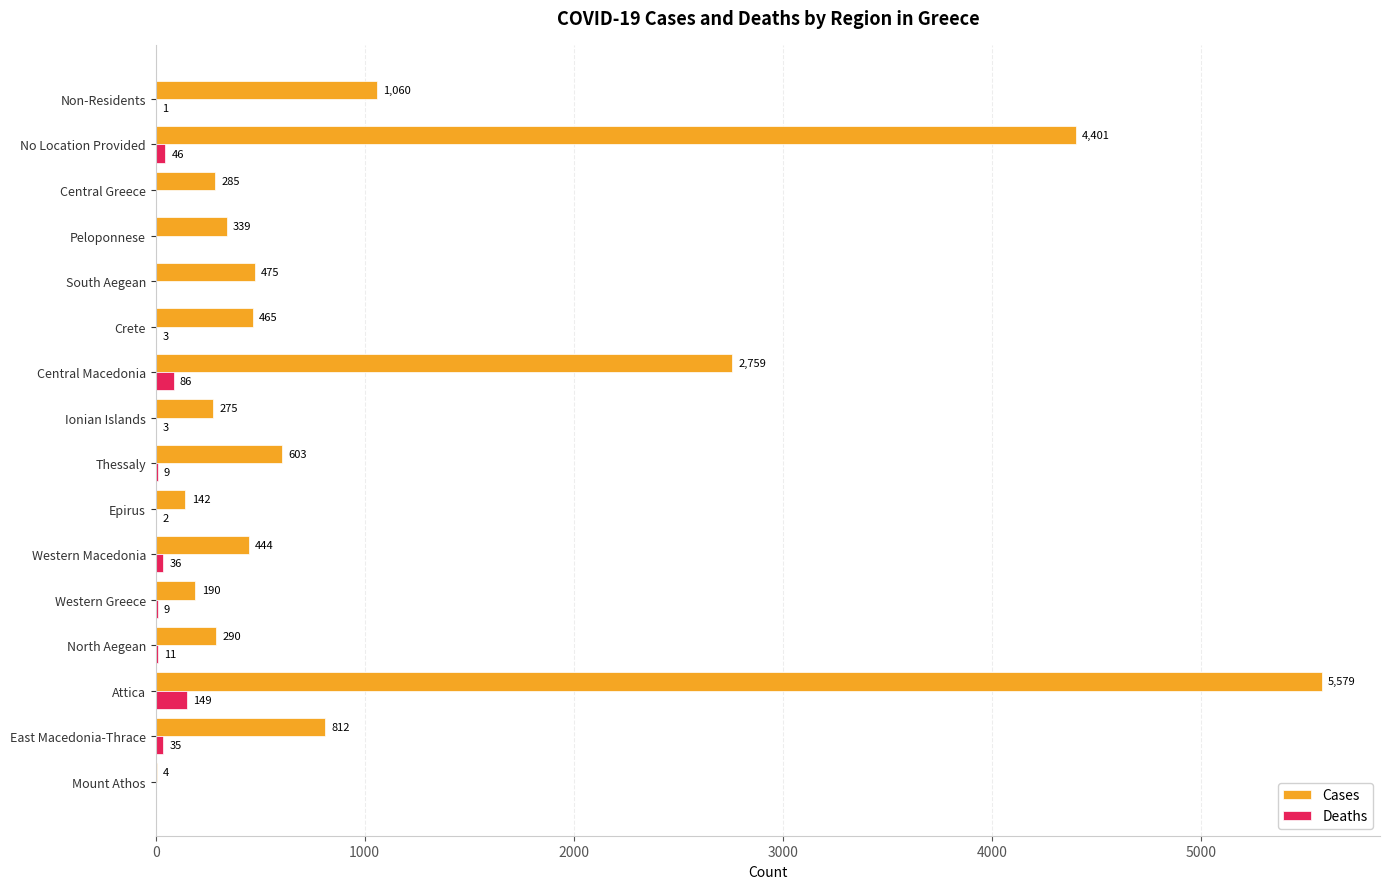

Which category has the highest value in the Cases series?

Attica